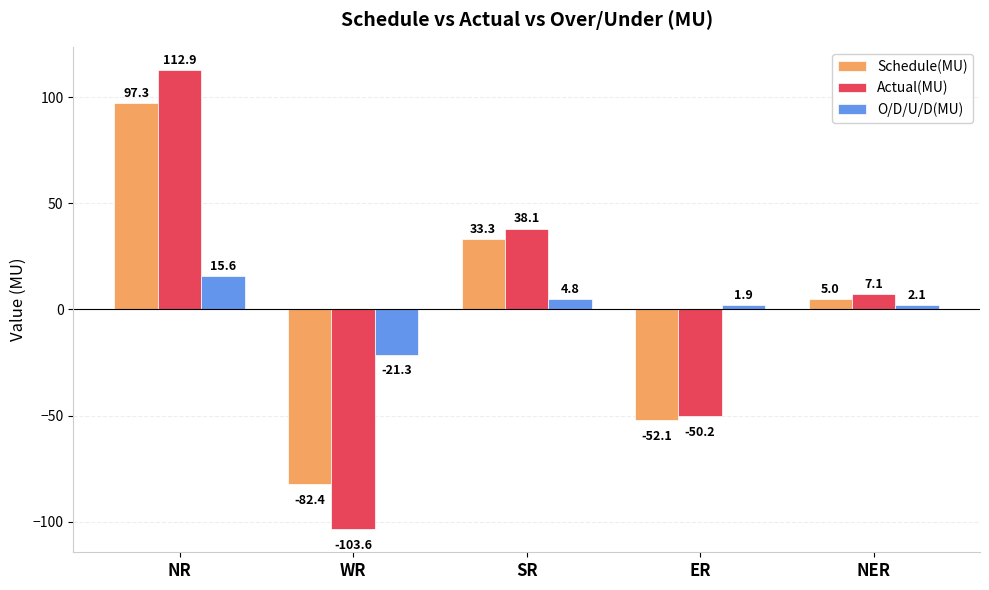

Are the bars grouped side by side (vs. stacked)?

Yes